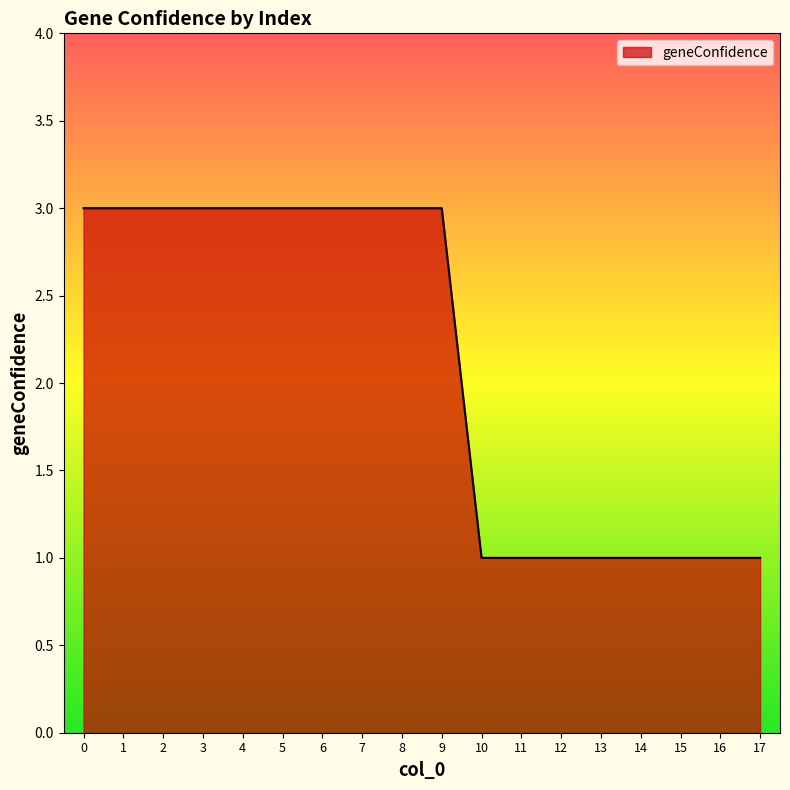

The value at 3 is 1. True or false?

False